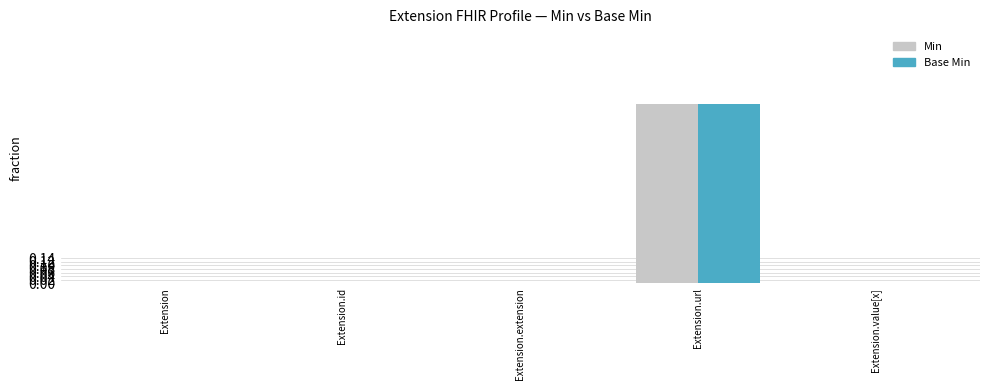

True or false: Base Min has a value of 0 at Extension.extension.

True